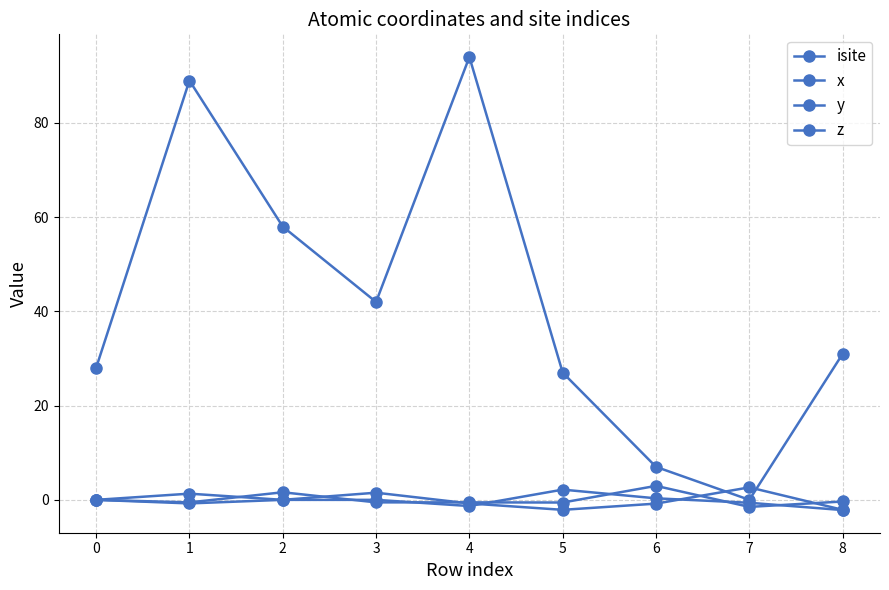

At how many categories does at least one series exceed 45?

3